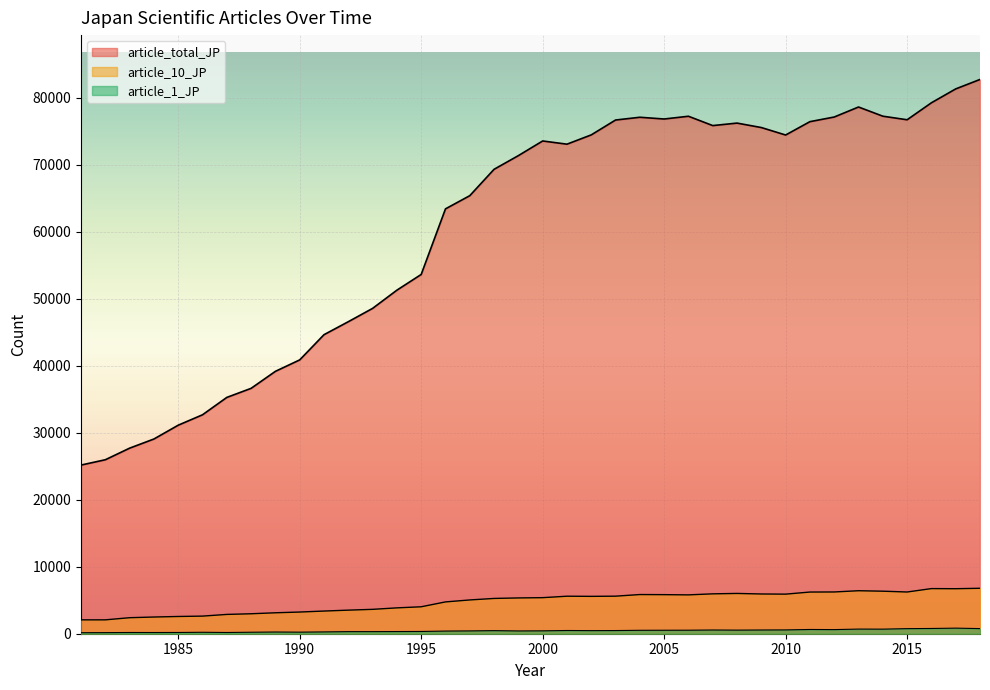

How many lines are shown in the chart?

3